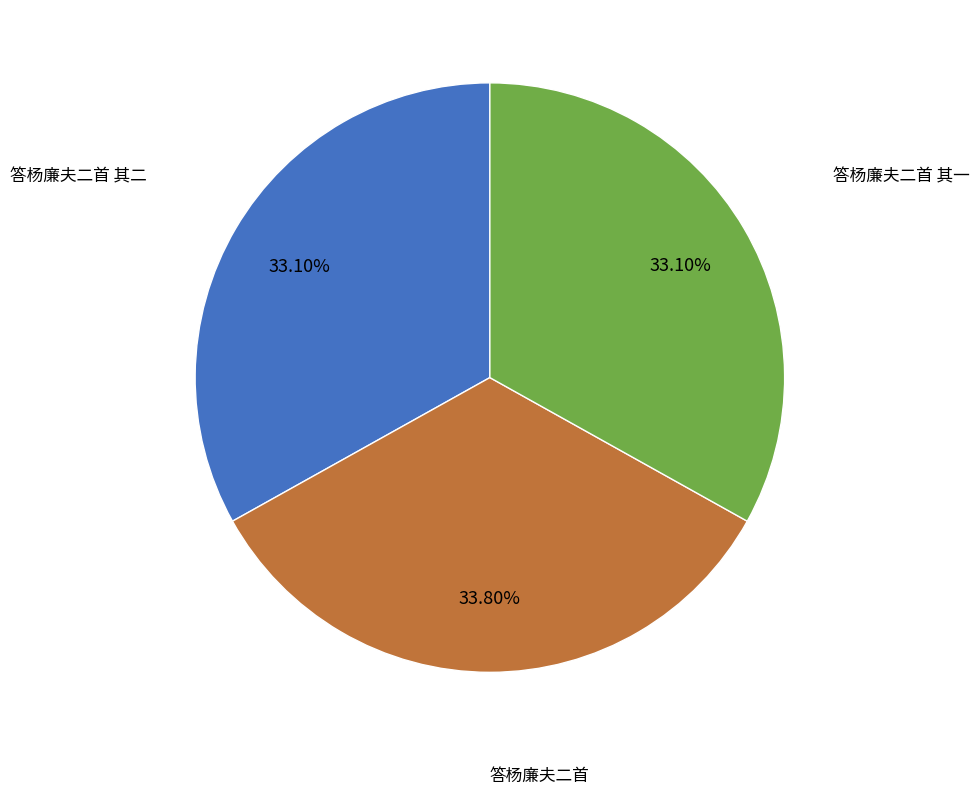

Which slice is the largest?

答杨廉夫二首